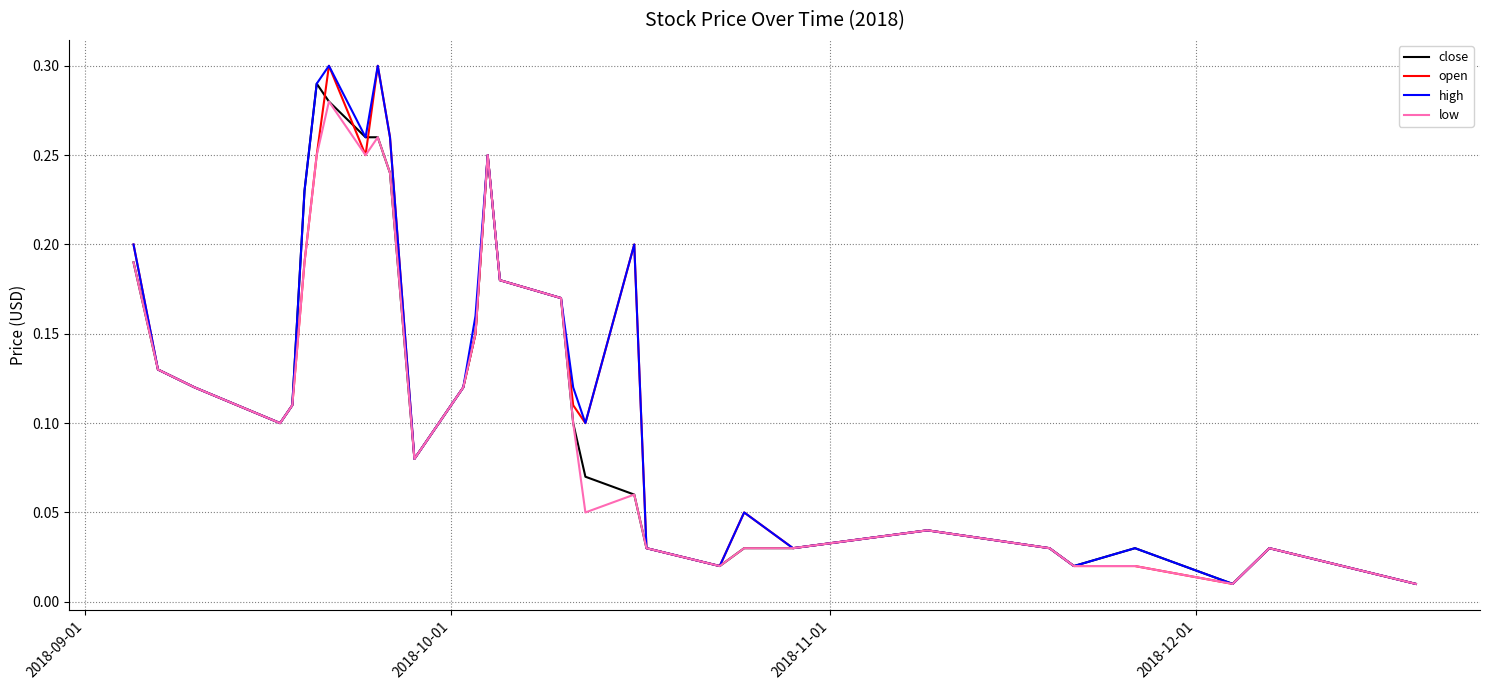

True or false: close and open intersect in this chart.

True